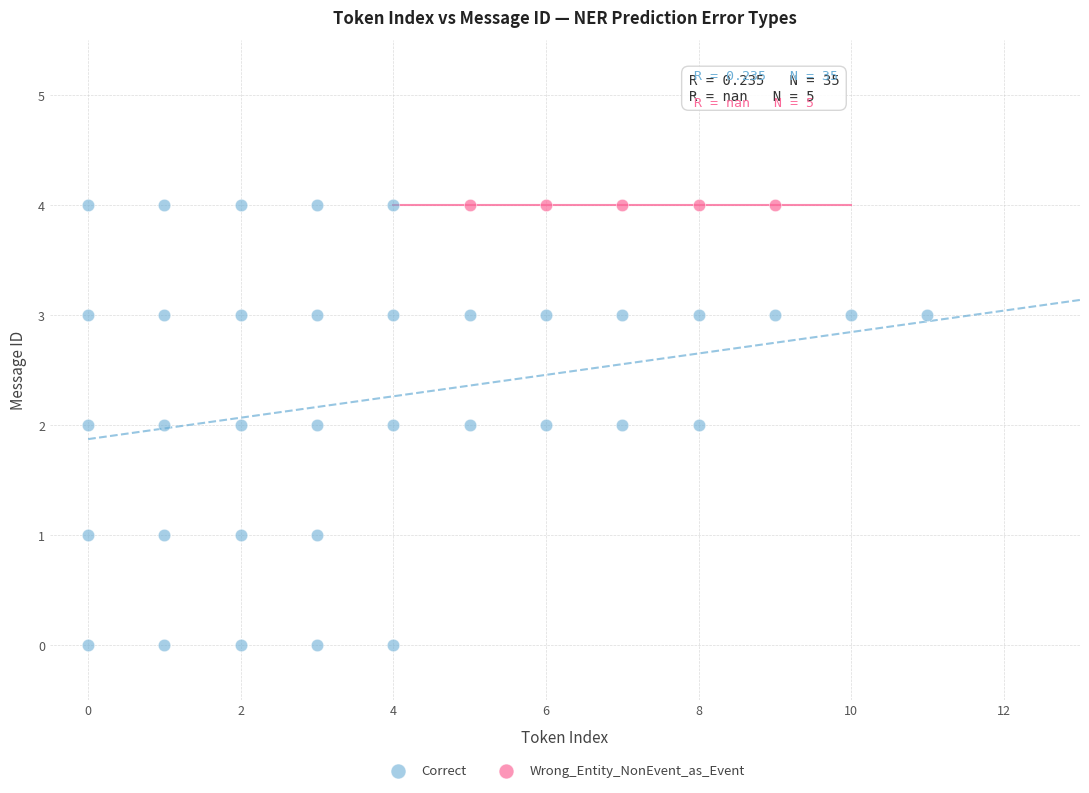

Which series contains the lowest Y value?

Correct